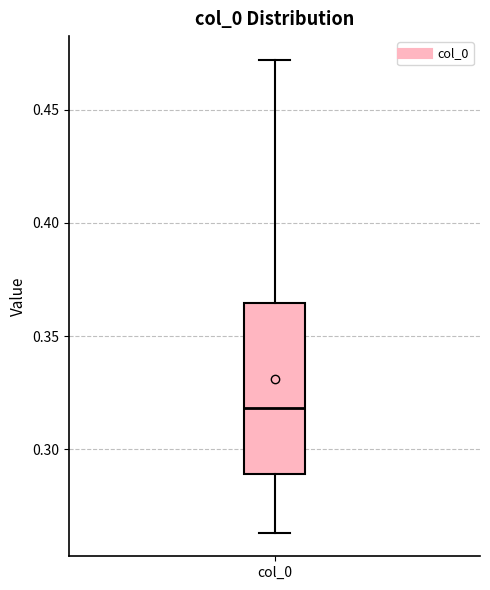

Read this box plot against the y-axis: the position of the median line, the range covered by the box, and the ends of both whiskers. The values are not printed on the chart, so give them approximately, as read against the axis.

median 0.320, box 0.290 to 0.365, whiskers 0.265 to 0.470